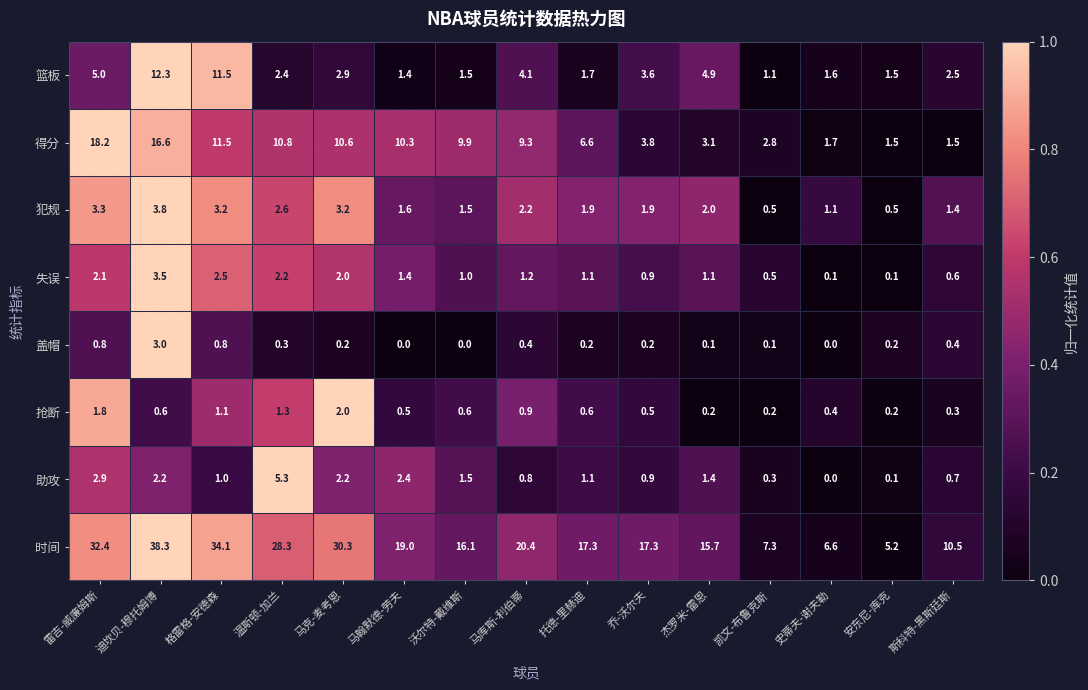

Which series changed the most between 马翰默德-劳夫 and 乔-沃尔夫?

得分